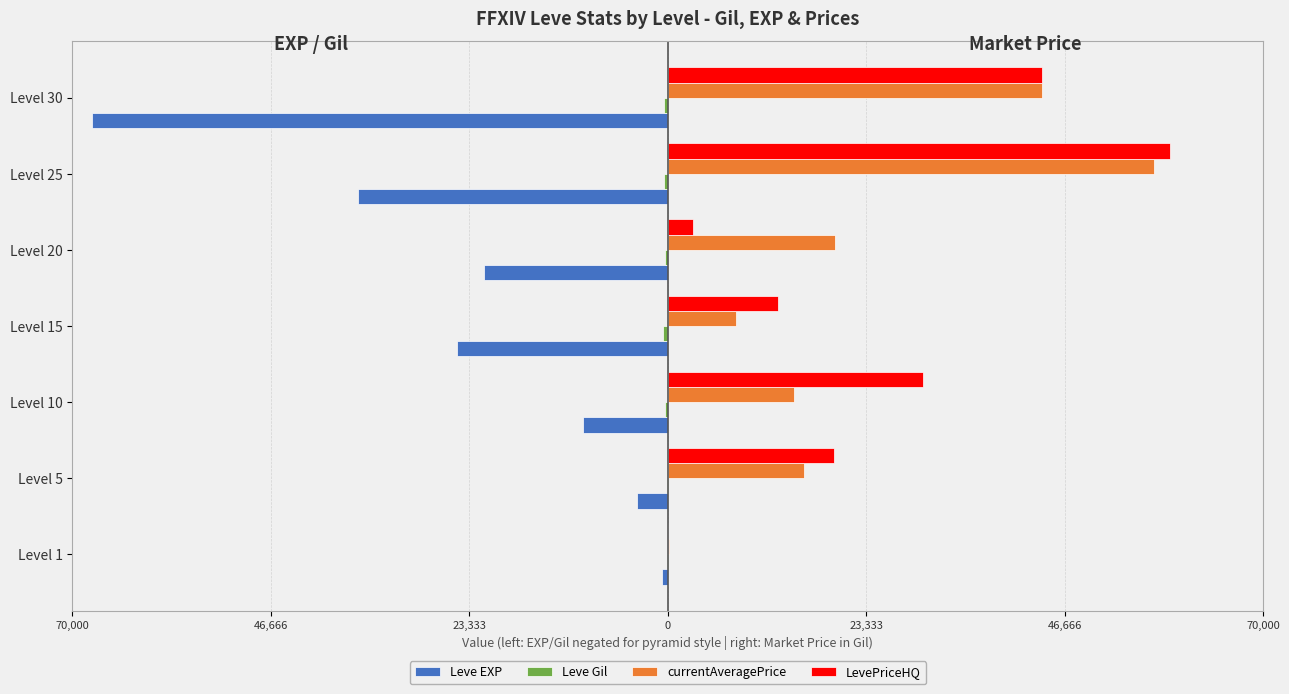

How many values in the Leve EXP series are below -21600?

3